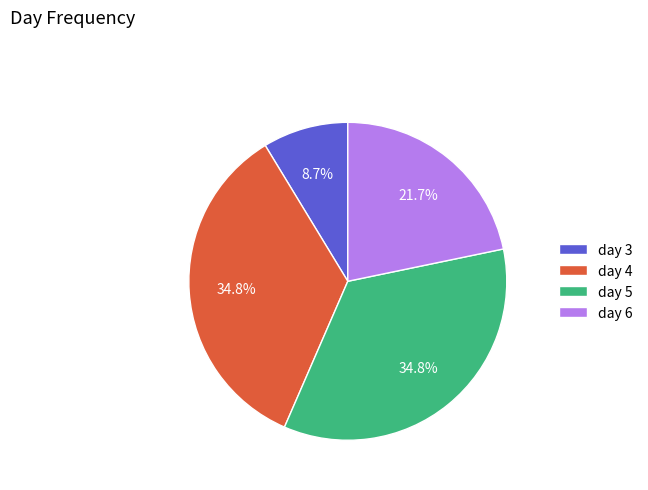

How much of the chart is everything except day 6?

78.3%